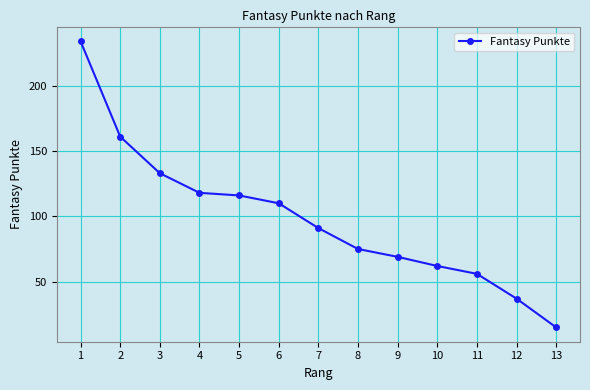

Is this an area chart (filled region under the line)?

No